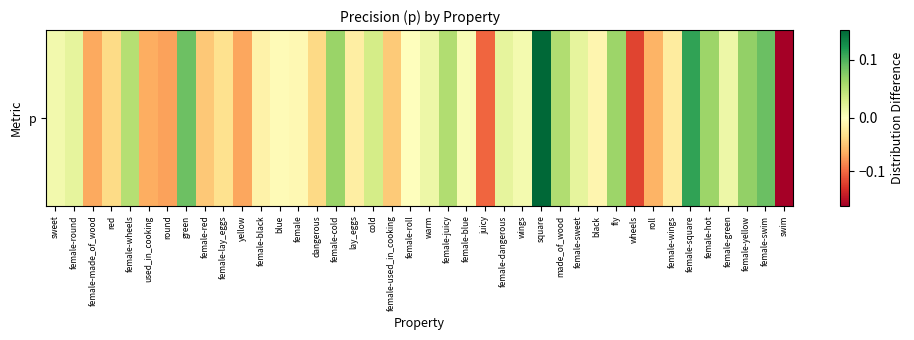

Which category has the highest value across all series?

square